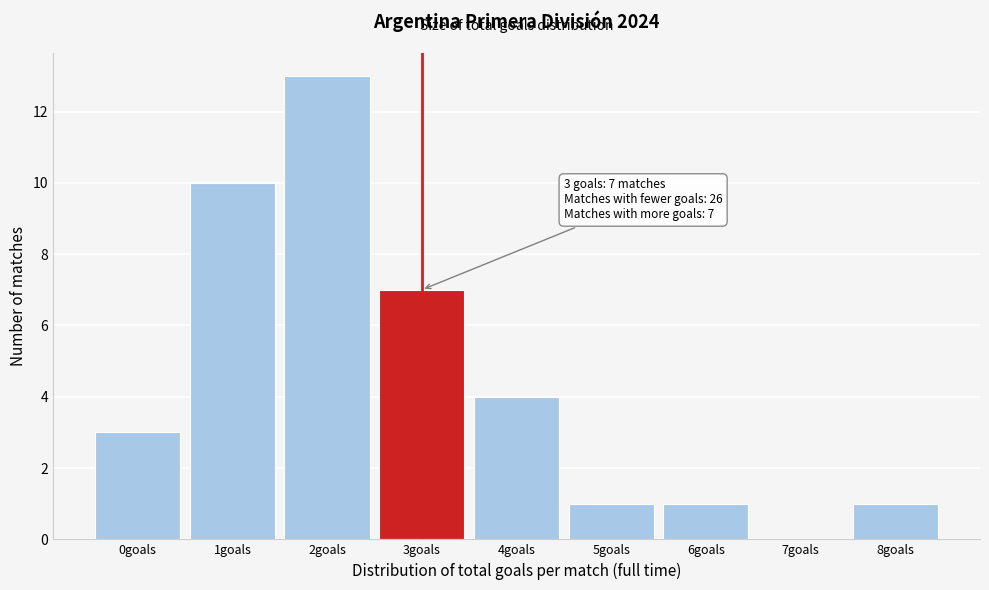

Reading right to left, transcribe all the data shown in this chart.

8goals=1	7goals=0	6goals=1	5goals=1	4goals=4	3goals=7	2goals=13	1goals=10	0goals=3